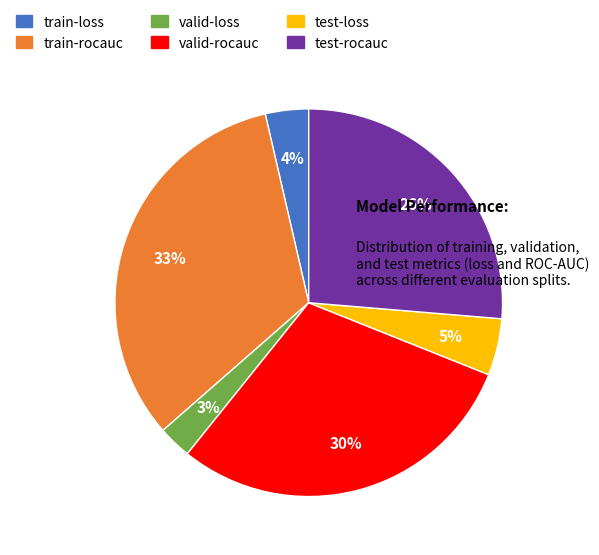

Rank the categories by value from lowest to highest.

valid-loss, train-loss, test-loss, test-rocauc, valid-rocauc, train-rocauc